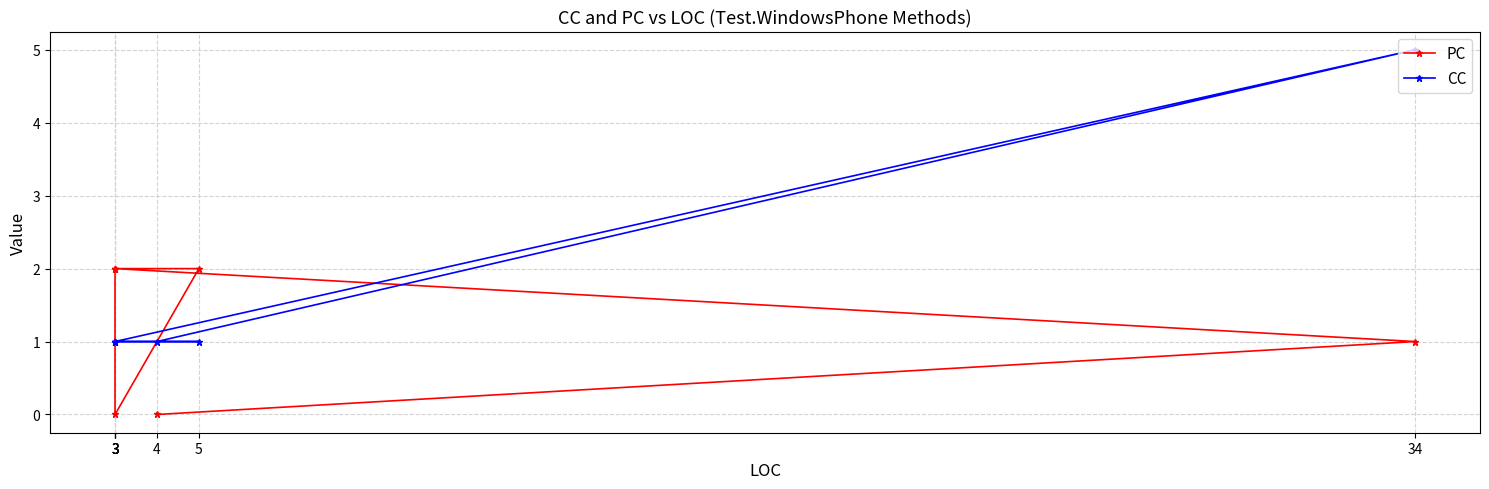

What are all the series names shown in the legend?

PC, CC